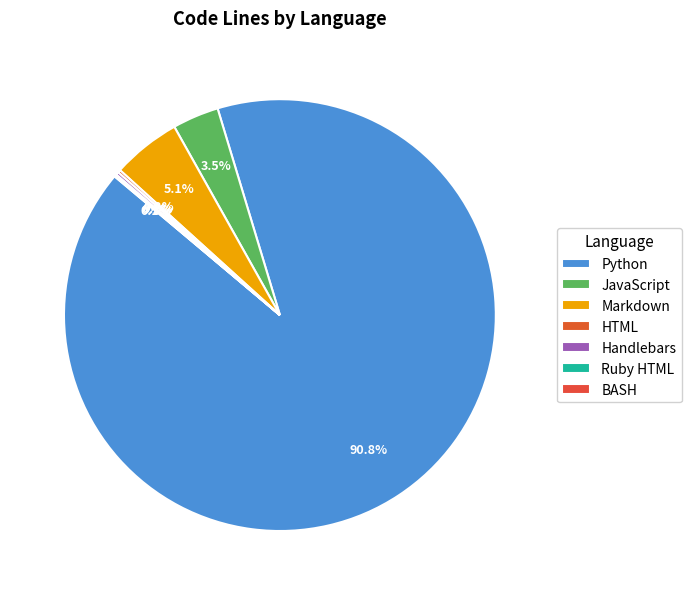

What portion of the pie excludes JavaScript?

96.5%